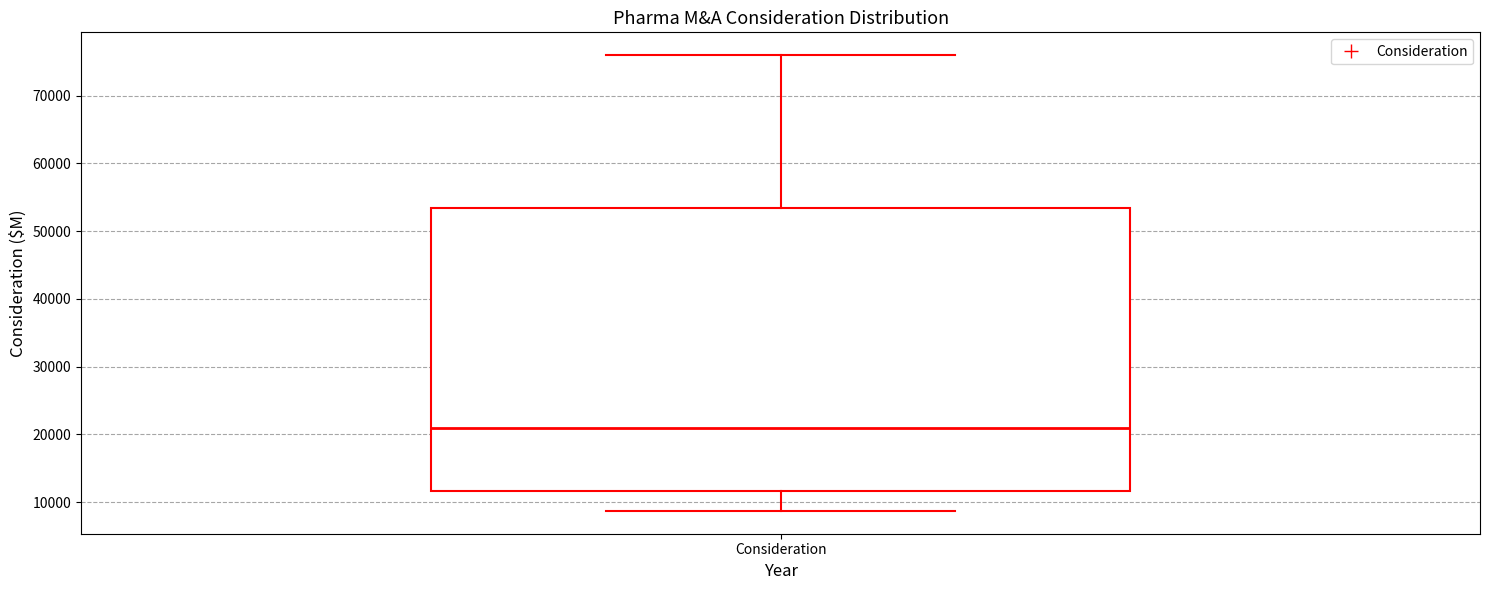

Read this box plot against the y-axis: the position of the median line, the range covered by the box, and the ends of both whiskers. The values are not printed on the chart, so give them approximately, as read against the axis.

median 21000, box 12000 to 54000, whiskers 9000 to 76000